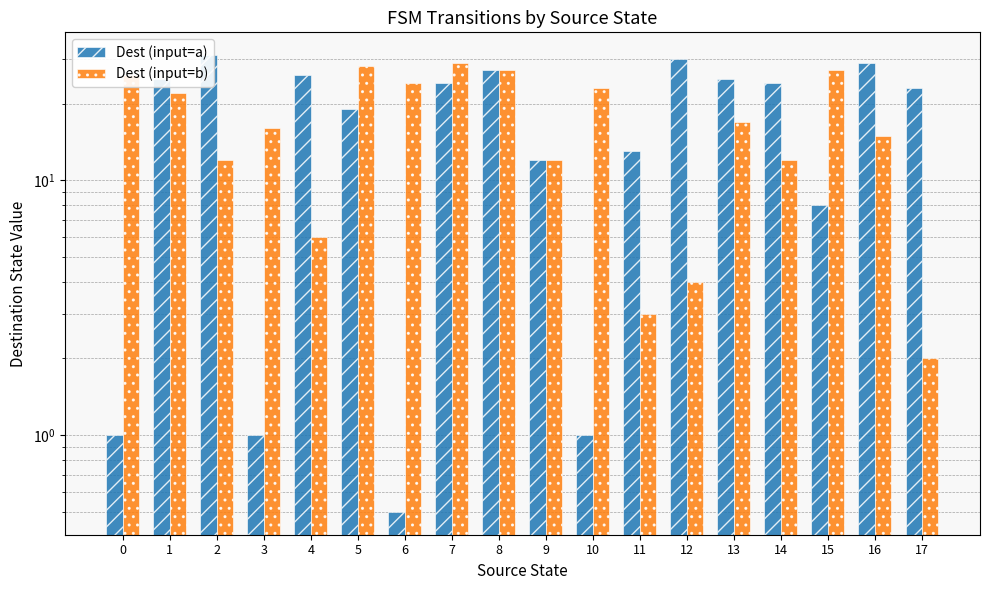

How many groups of bars are there?

18